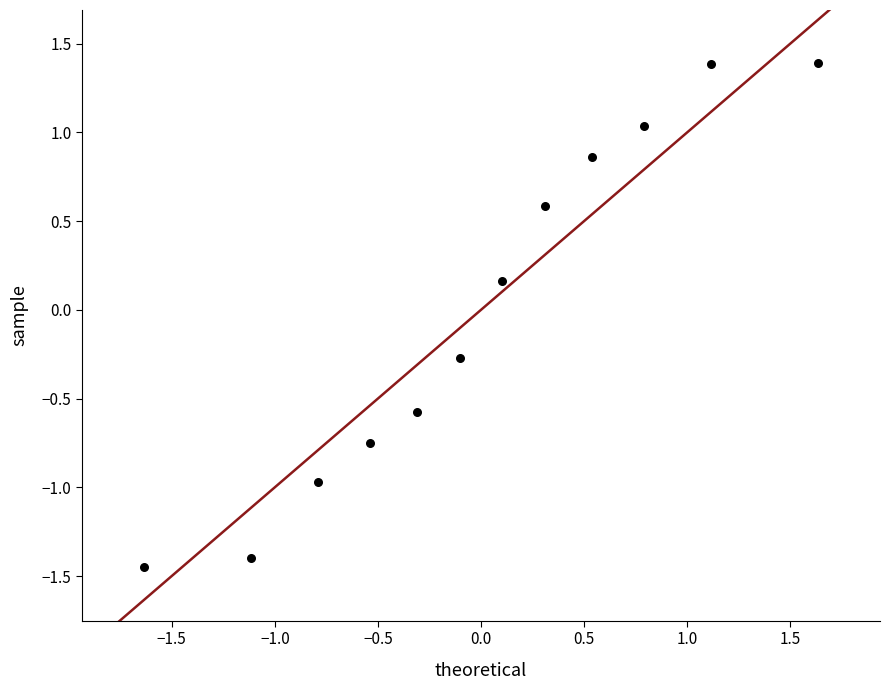

What is the range of X values (max minus min)?

3.3